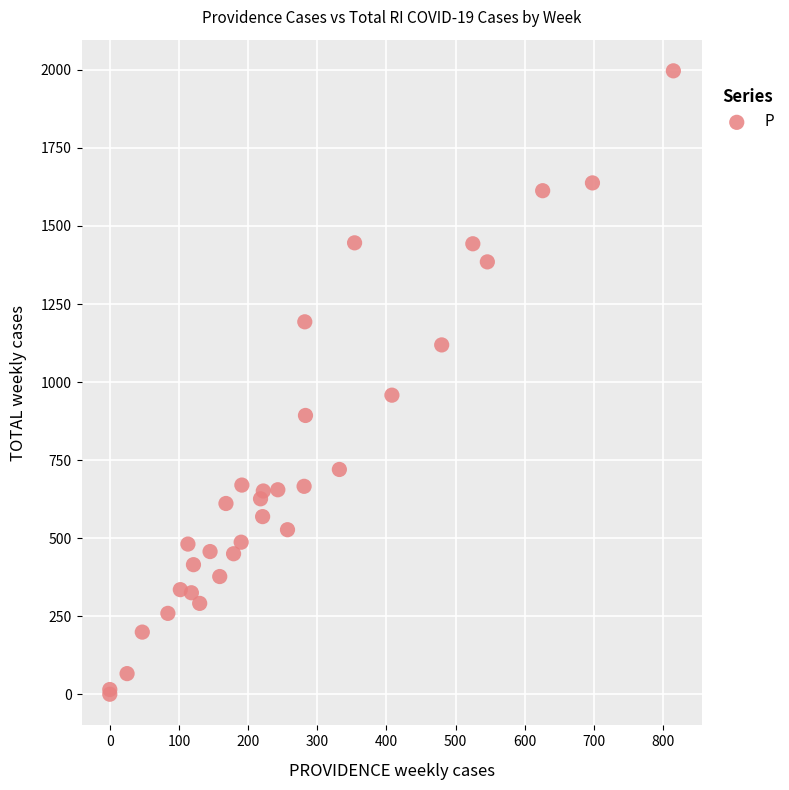

What Y value in the scatter plot is closest to 998?

958